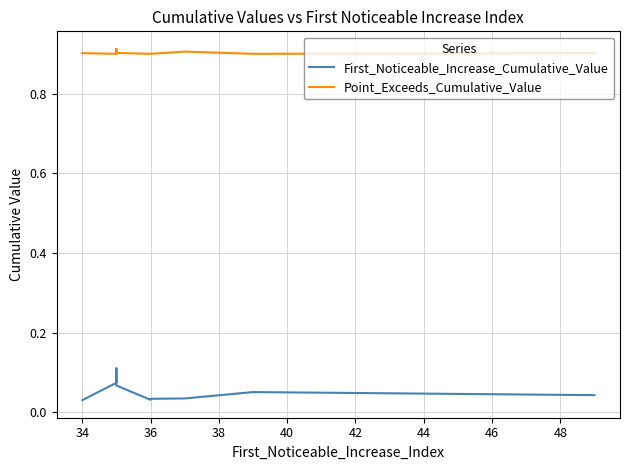

Is the value of First_Noticeable_Increase_Cumulative_Value at 38 greater than the value of Point_Exceeds_Cumulative_Value at 42?

No